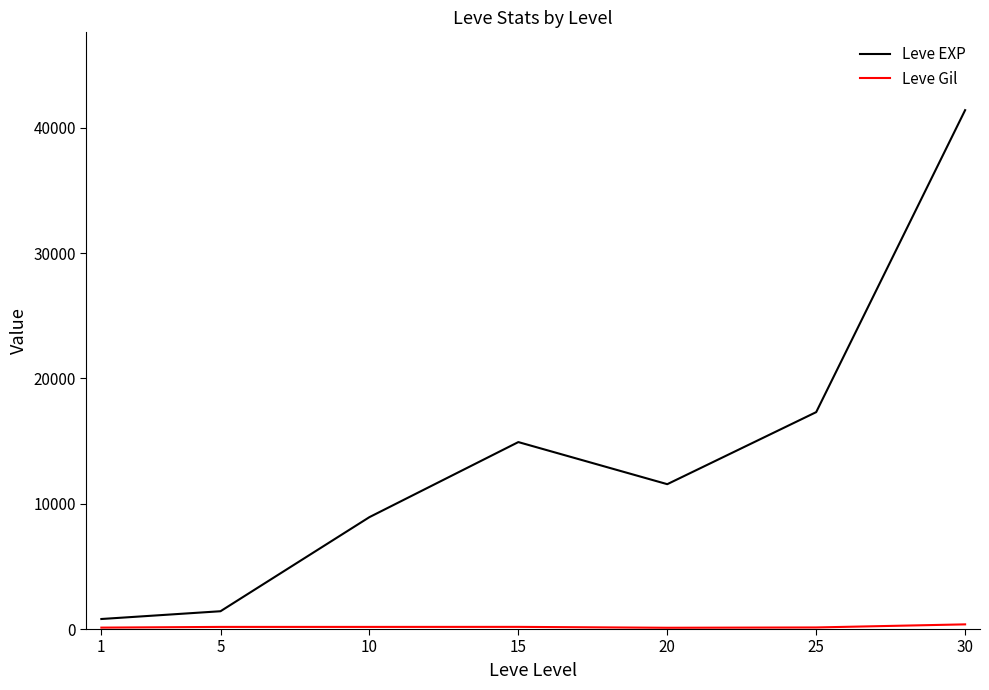

What is the difference between the maximum and minimum values in the Leve EXP series?

40610